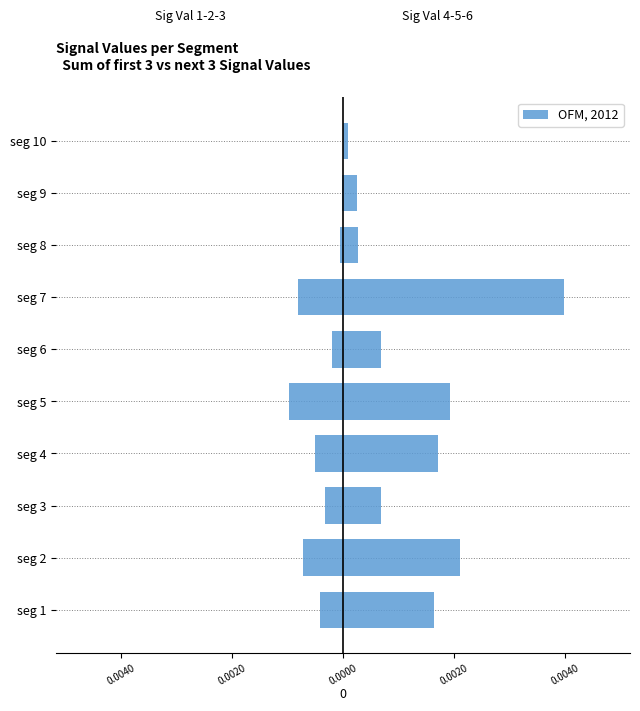

The value of Signal_Value_4_5_6 at seg 7 is 0.0. True or false?

True